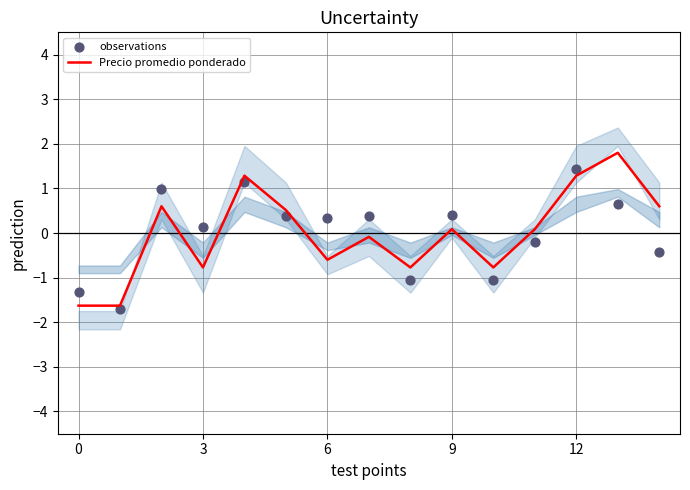

What are all the series names shown in the legend?

Precio promedio ponderado, observations